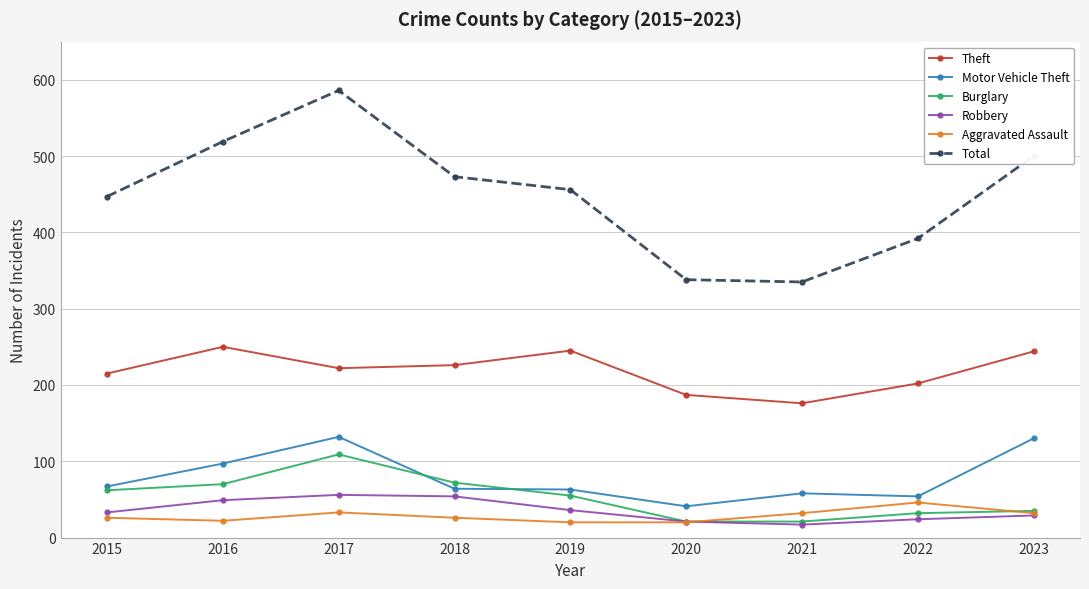

What is the highest value of the Robbery series?

56